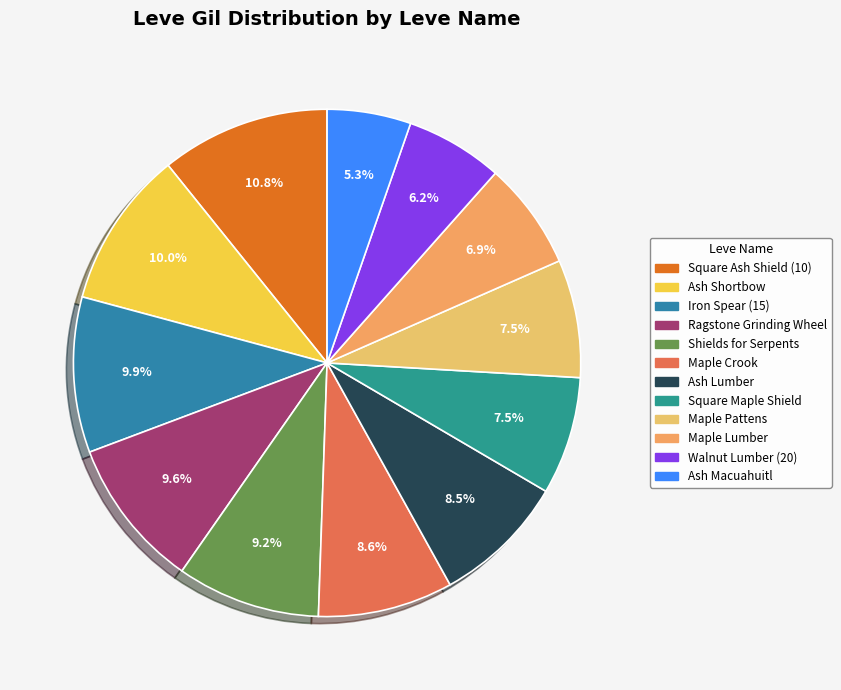

How many slices are in this pie chart?

12